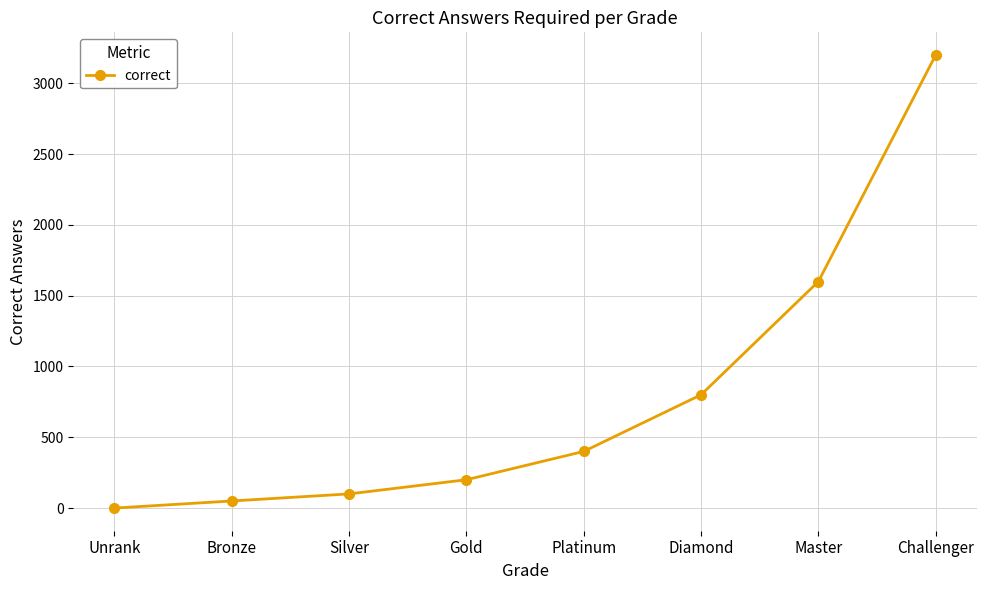

Where is the data nearest to the value 1600?

Master